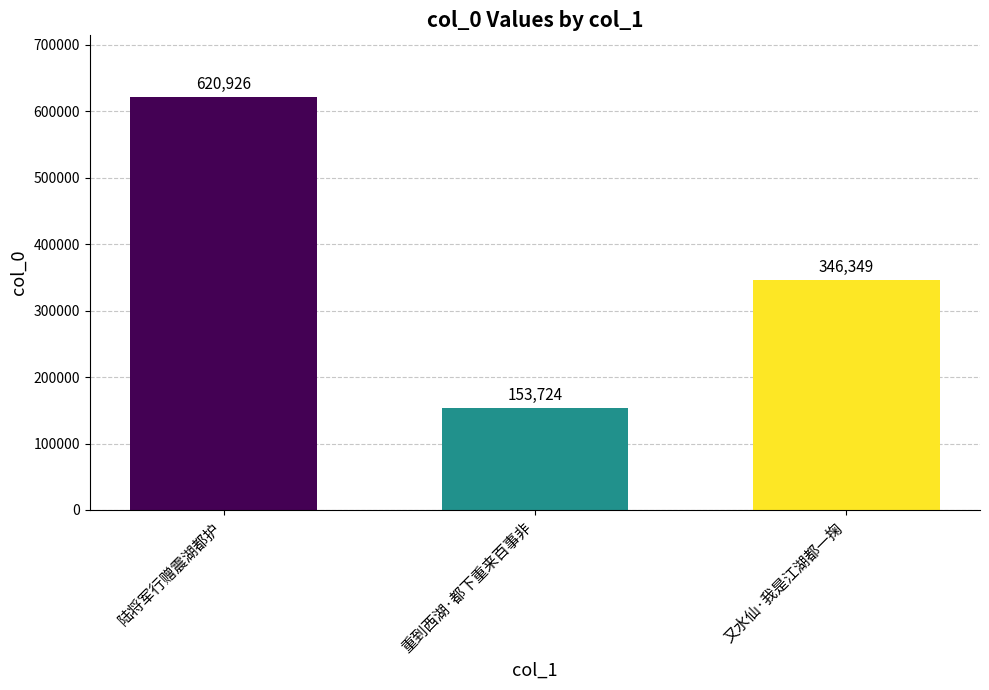

What is the ratio of the value at 陆将军行赠震湖都护 to the value at 重到西湖·都下重来百事非?

4.0